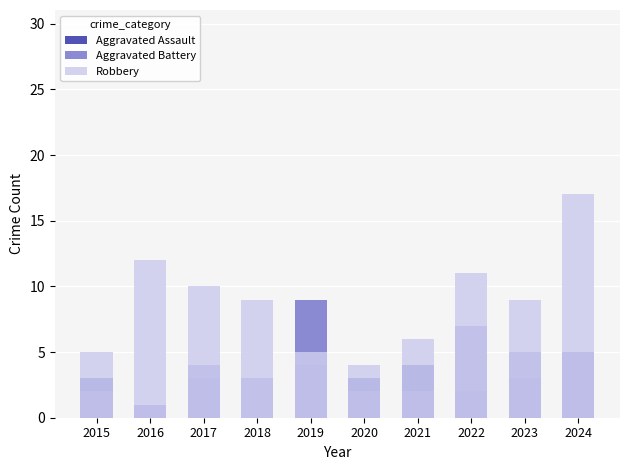

The Aggravated Battery series shows 2 at 2021. True or false?

True